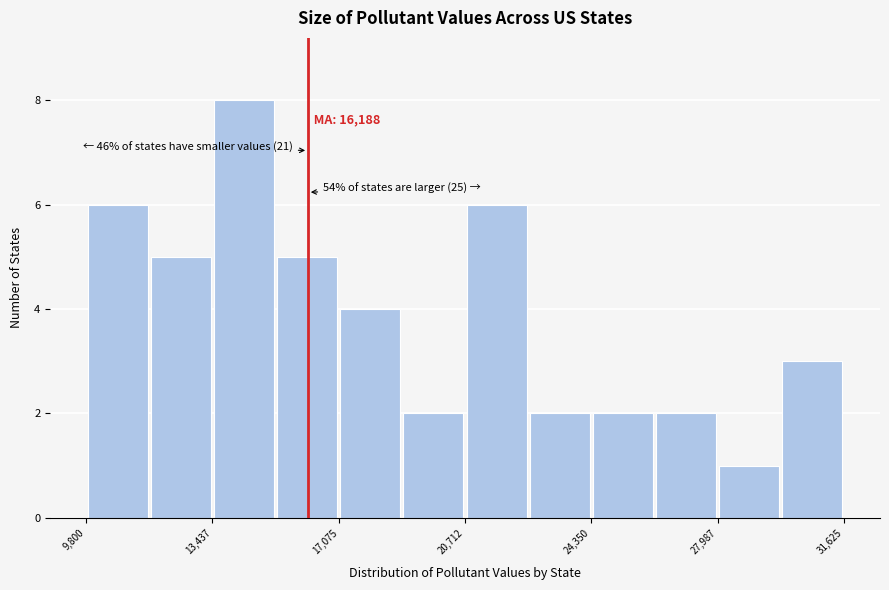

Read against the x-axis, roughly where is the centre of the tallest bar?

14500